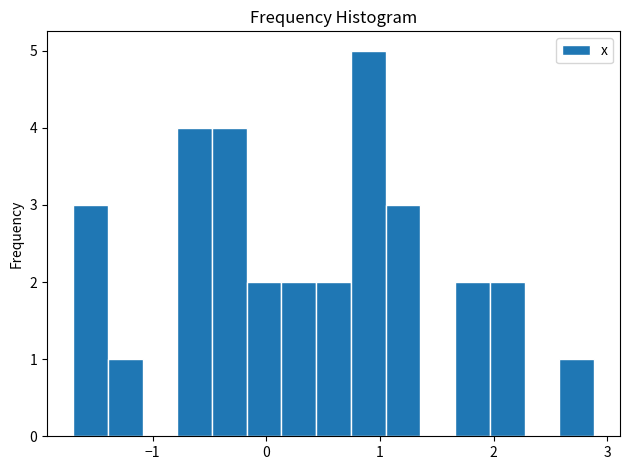

Around what value on the x-axis is the tallest bar? Give the approximate position of its centre, as read against the axis.

0.9